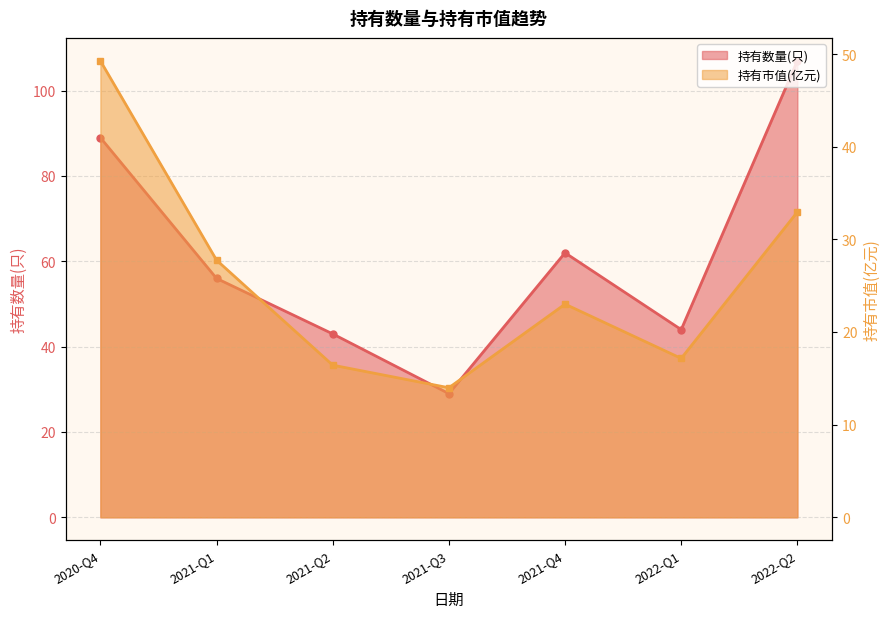

The 持有数量(只) series shows 44.0 at 2022-Q1. True or false?

True